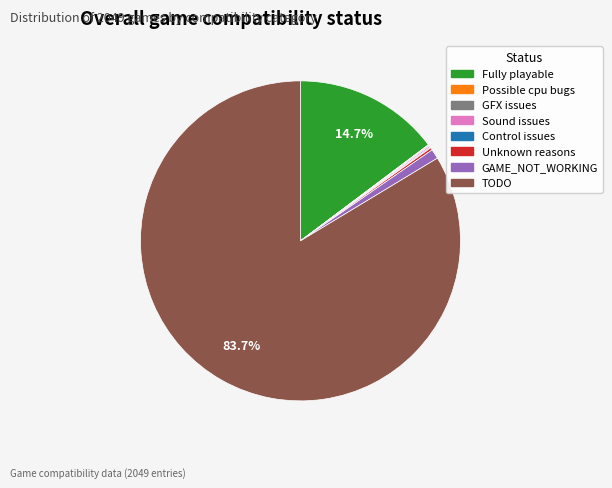

What is the majority slice?

TODO